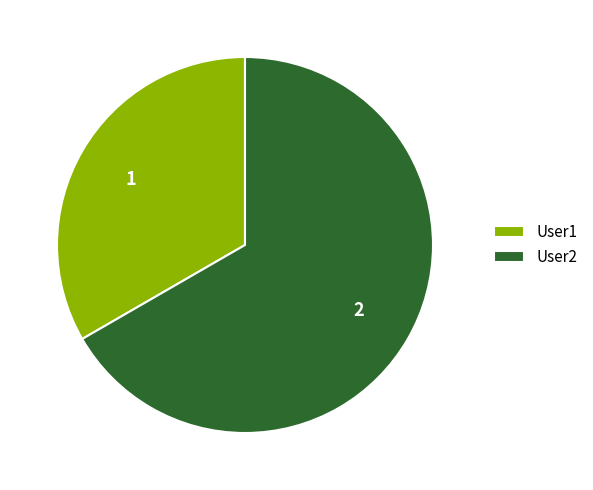

Count the number of slices in the pie.

2